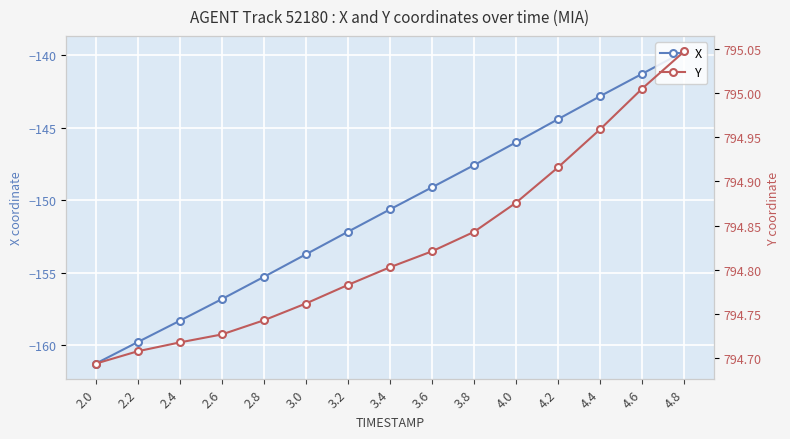

Count the number of categories in the chart.

15